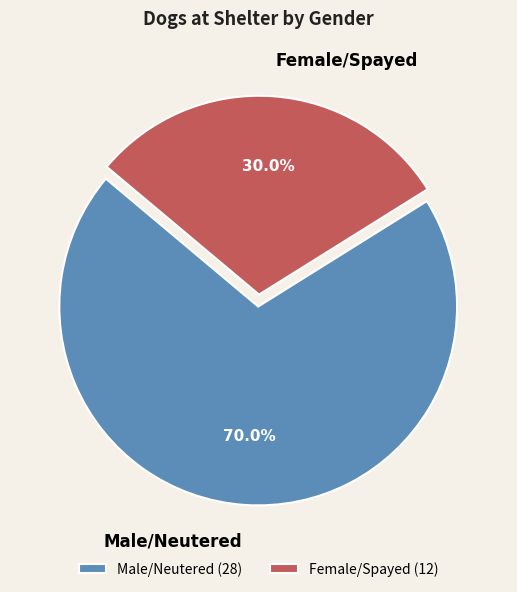

How much of the chart is everything except Female/Spayed?

70.0%